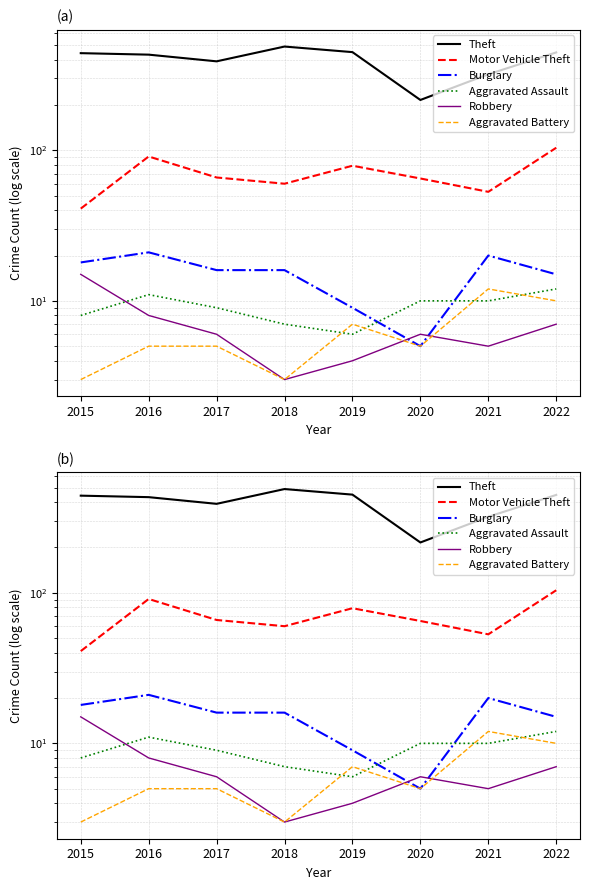

At which label is Robbery closest to 9?

2016